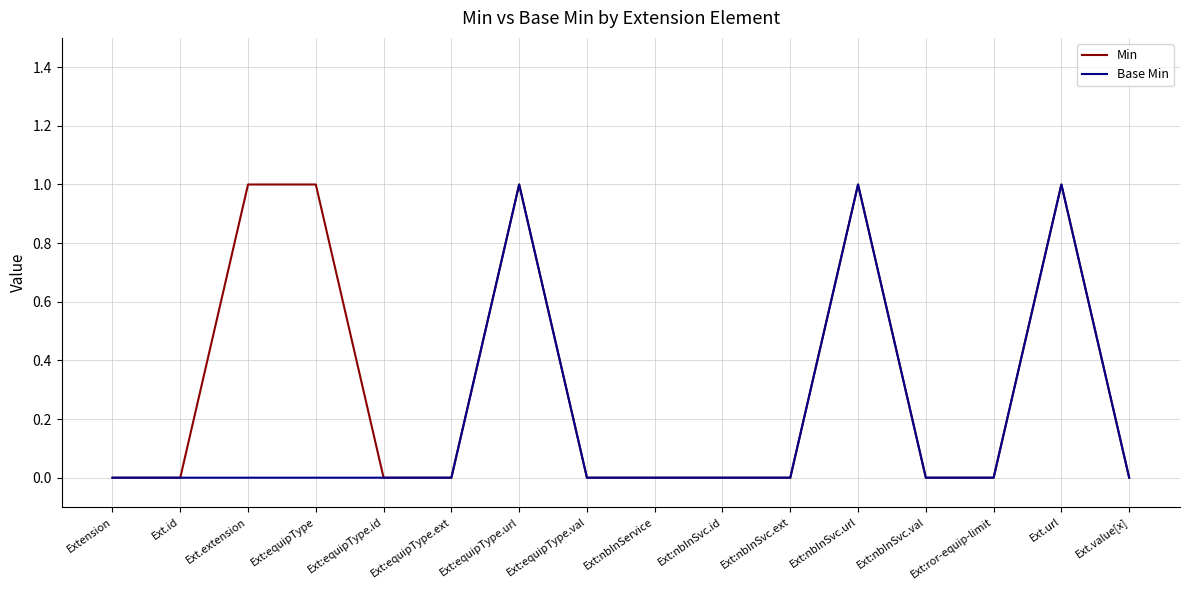

Rank the series by their average value, from lowest to highest.

Base Min, Min